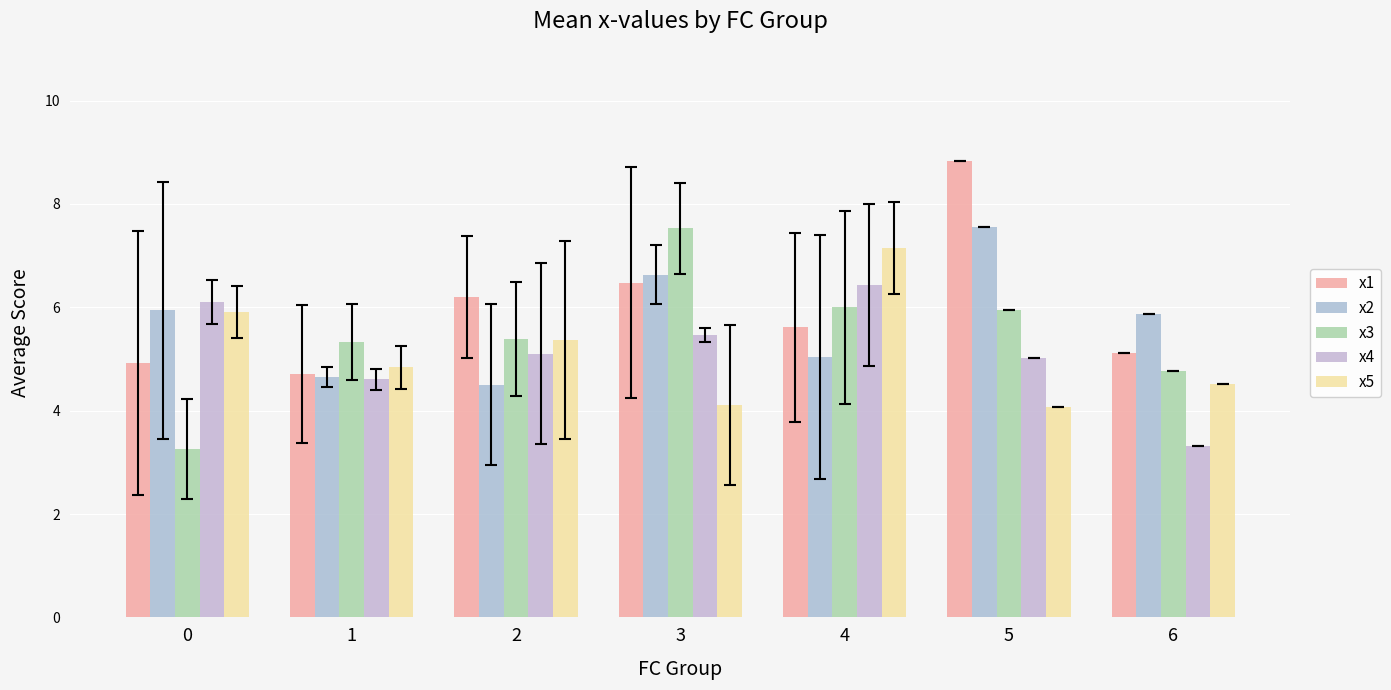

What is the sum of all x5 values?

36.0